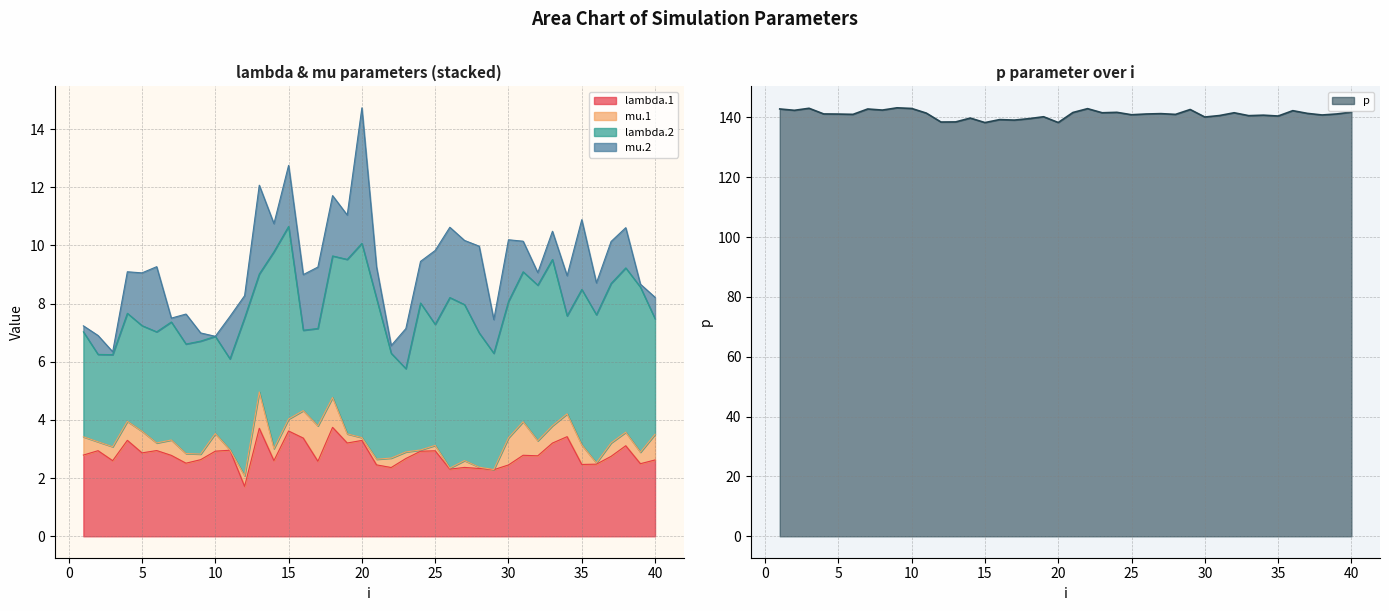

List the labels in order of lambda.2 value, largest first.

14, 20, 15, 19, 26, 33, 39, 38, 21, 37, 12, 27, 32, 35, 31, 36, 24, 18, 30, 28, 25, 7, 13, 29, 40, 9, 6, 8, 4, 5, 1, 22, 34, 17, 10, 3, 11, 2, 23, 16